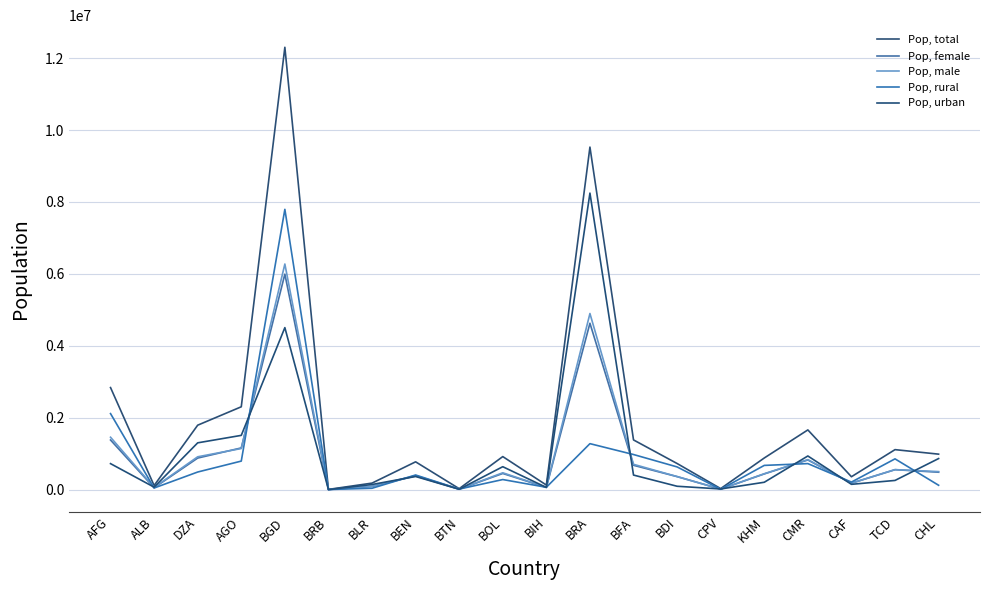

Which has a higher value, AGO or BTN?

AGO